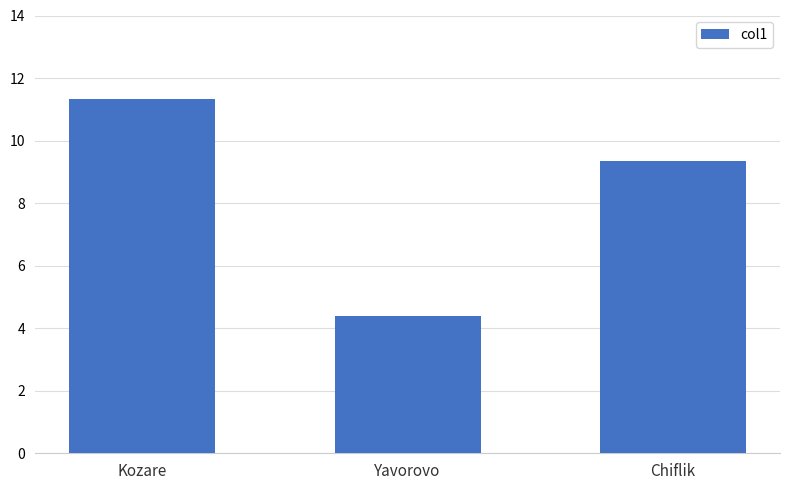

What is the difference between the values at Yavorovo and Kozare?

6.9